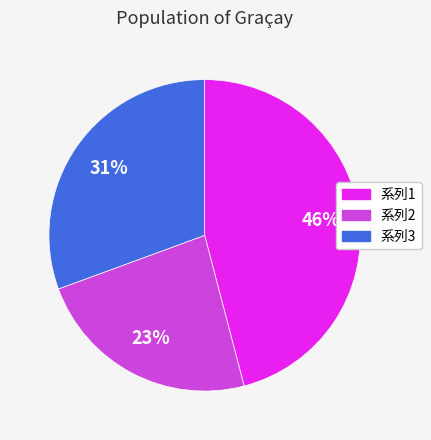

To the nearest percent, what is the average slice percentage?

33%